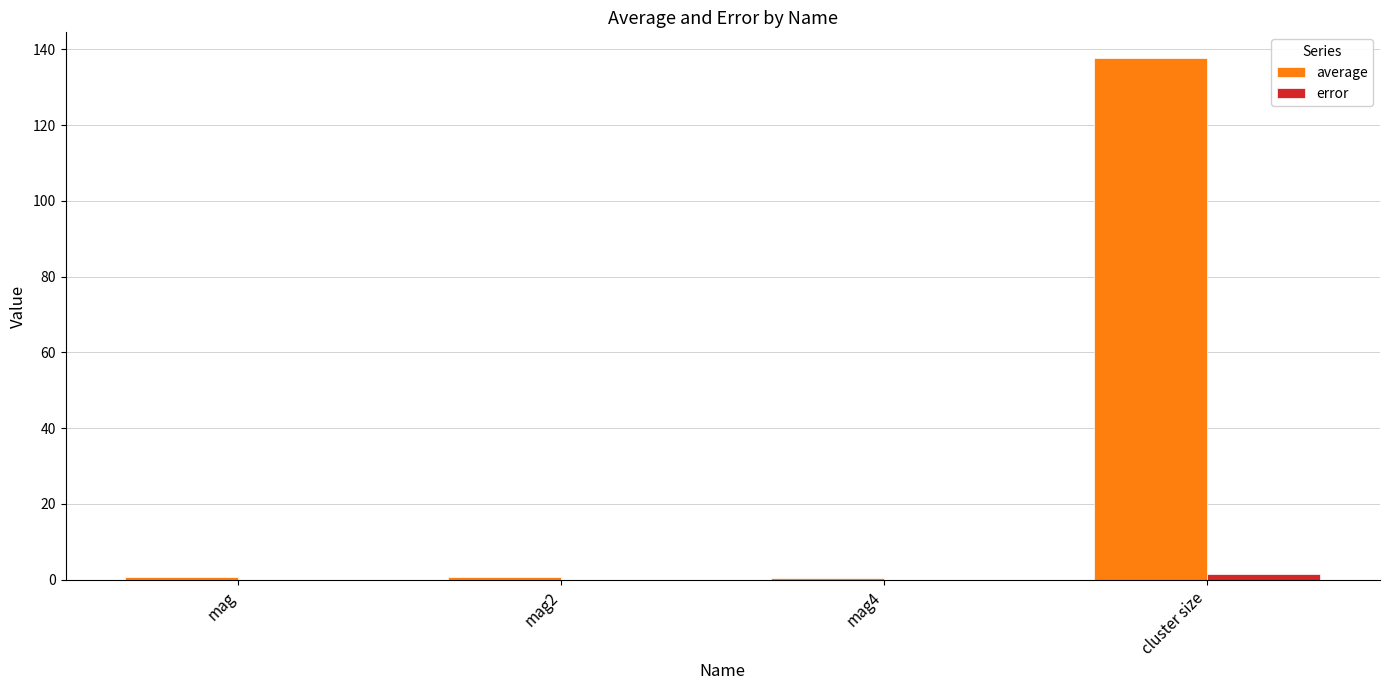

At which category is the sum across all series the highest?

cluster size